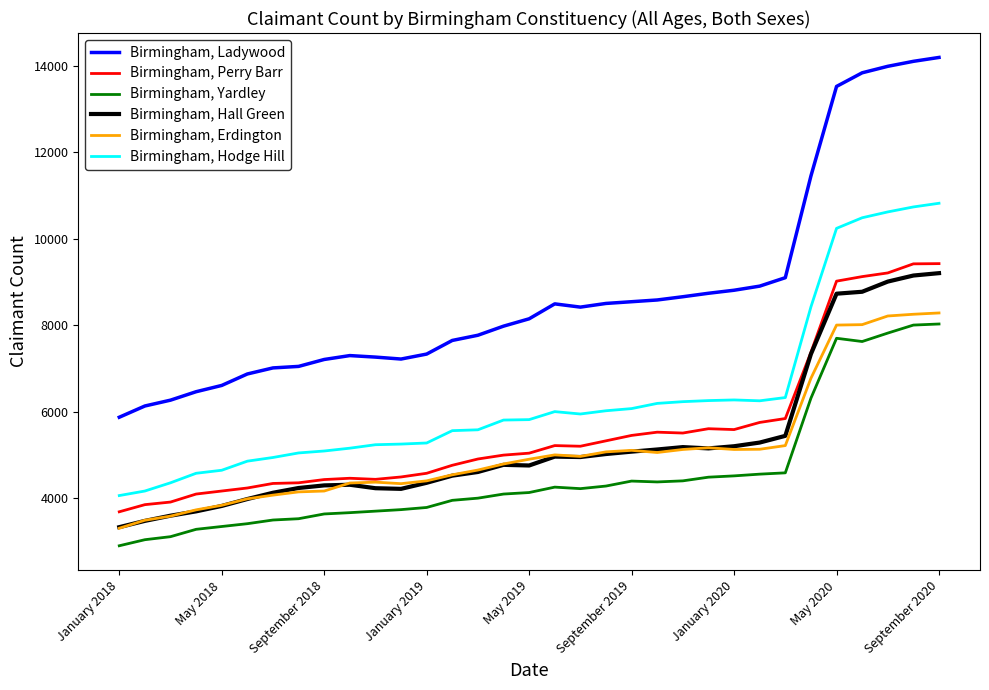

Which series has the largest total across all categories?

Birmingham, Ladywood